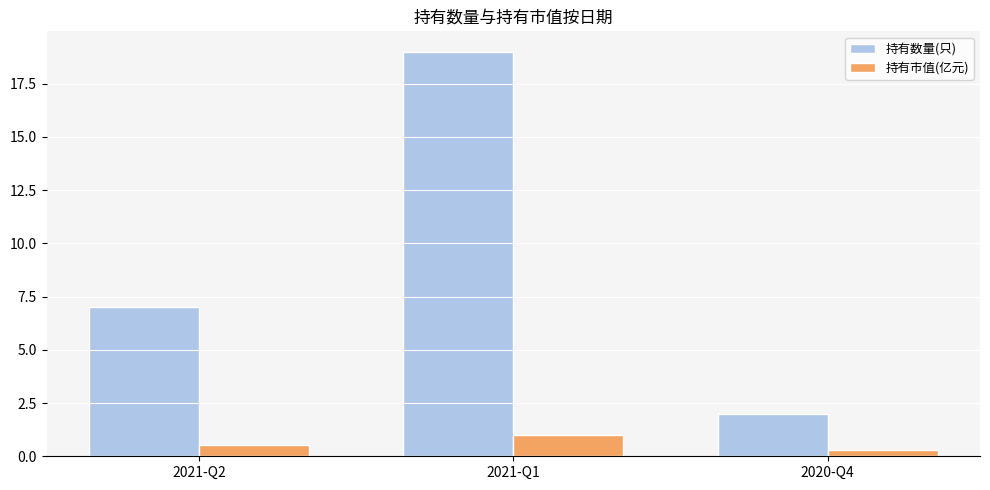

What is the maximum value shown in the chart?

19.0